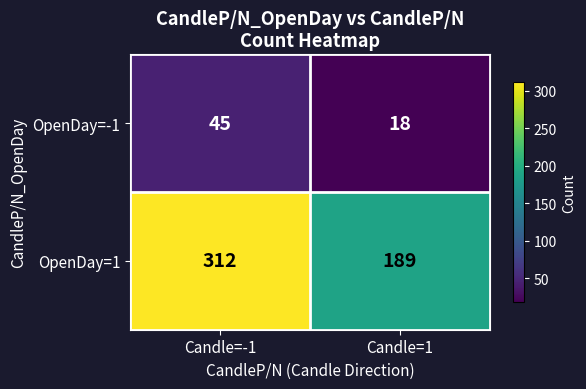

At how many categories does at least one series exceed 276?

1